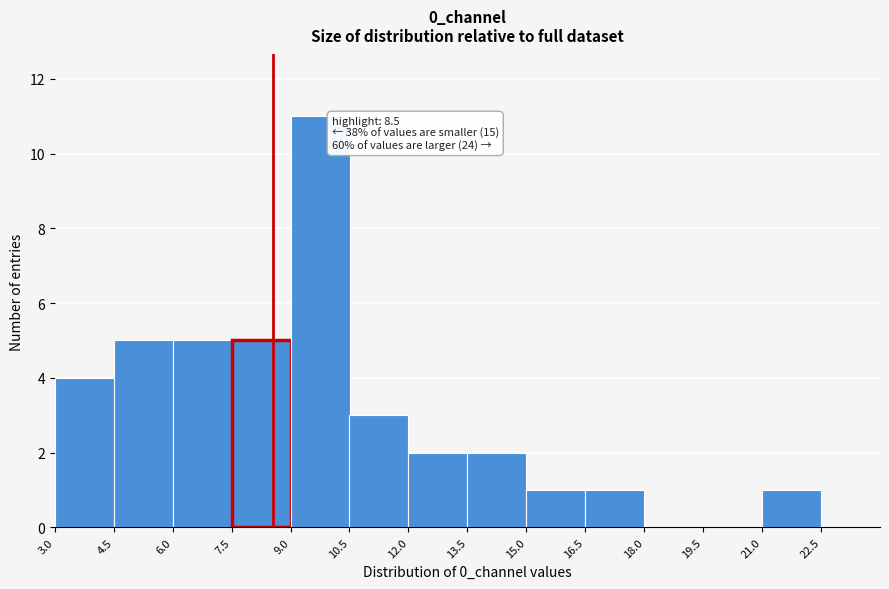

Which range on the x-axis has the tallest bar?

9.0 to 10.5